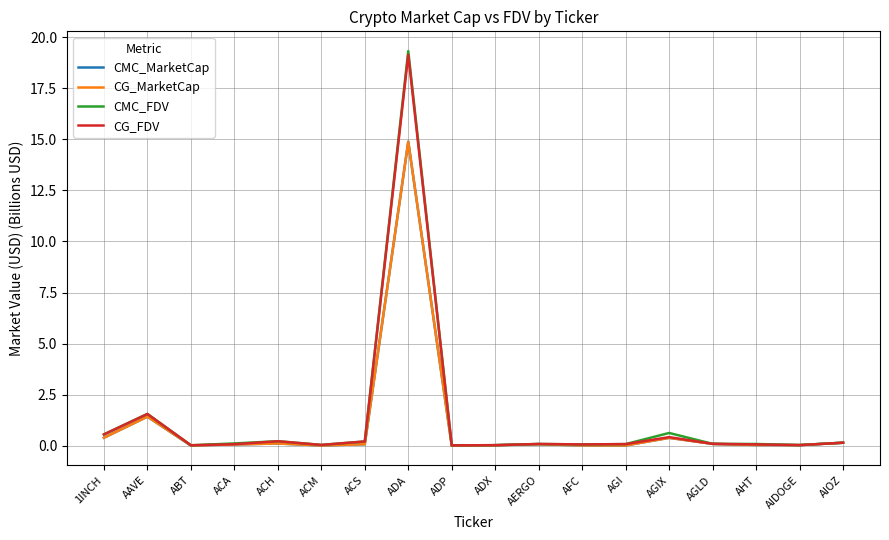

True or false: CMC_MarketCap and CMC_FDV cross at least once.

False